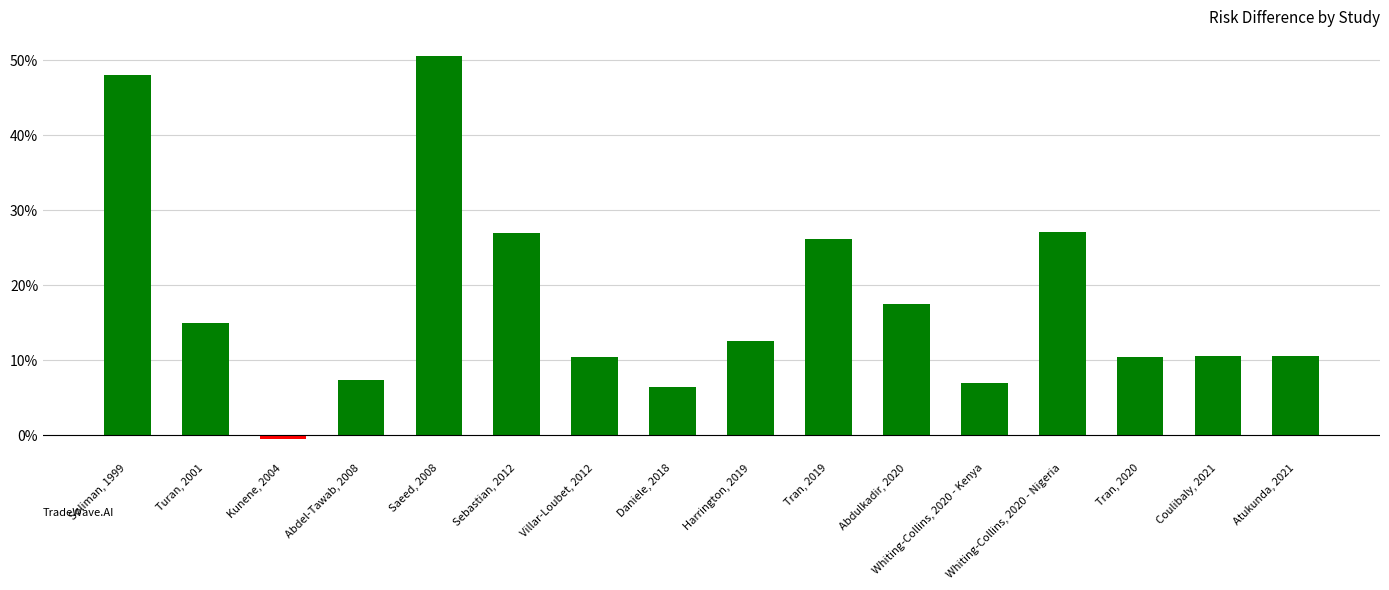

Does the chart contain any negative values?

Yes